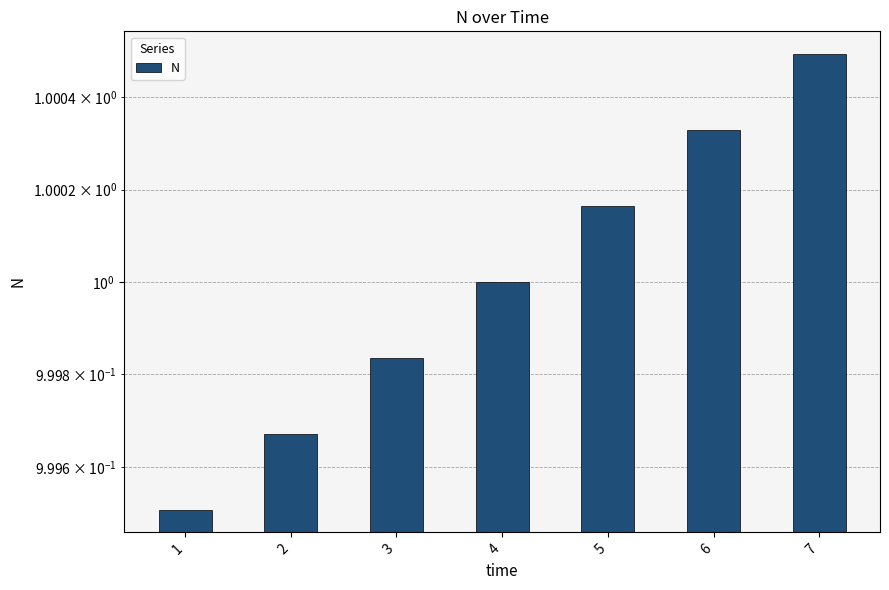

At which category does the chart reach its minimum across all series?

1